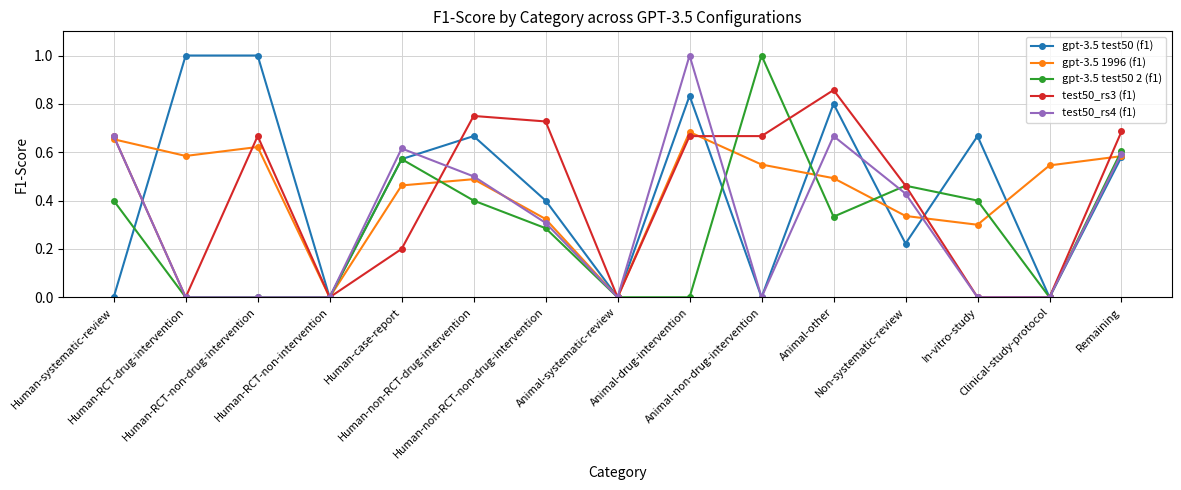

What is the maximum value for test50_rs4 (f1)?

1.0